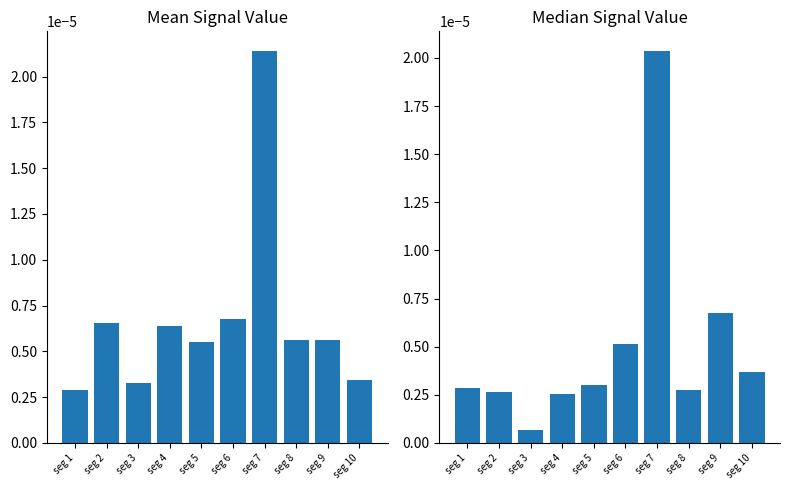

Which label corresponds to the smallest value in the chart?

seg 3